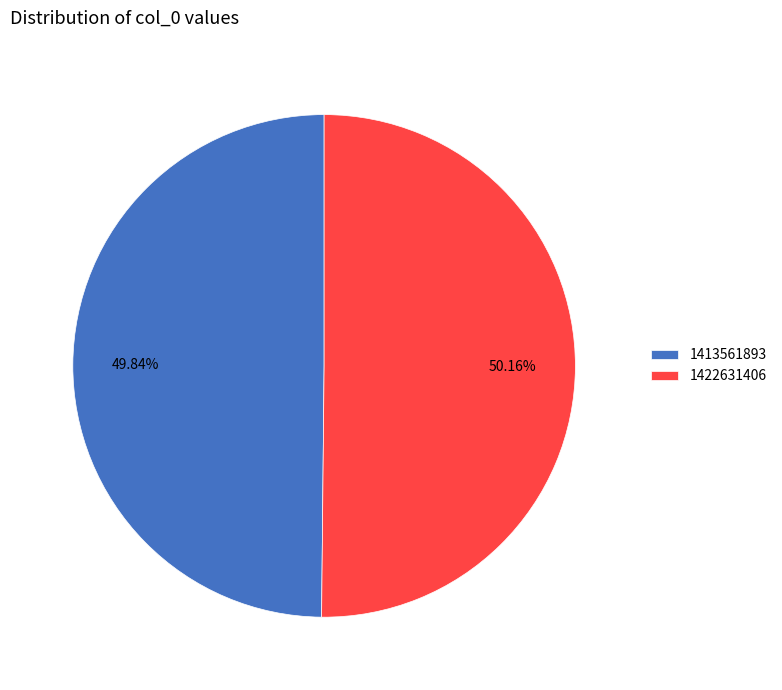

What percentage is NOT represented by 1413561893?

50.2%